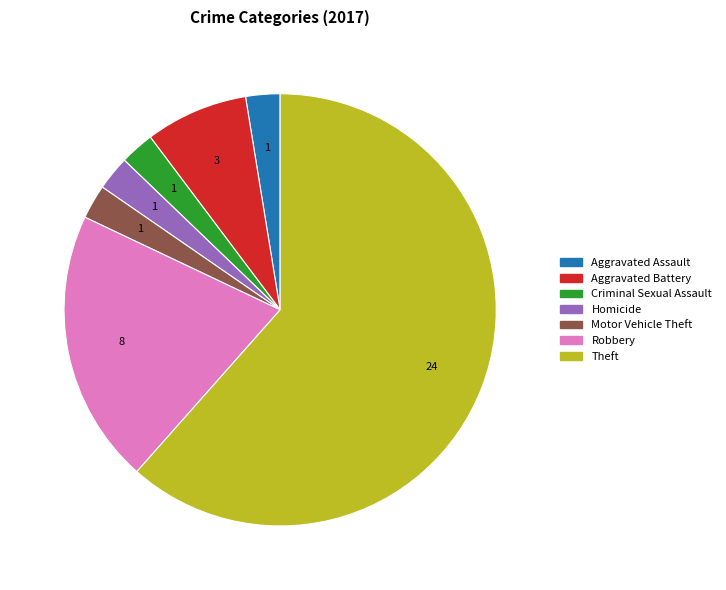

Combined, do Homicide and Criminal Sexual Assault account for over 50%?

No